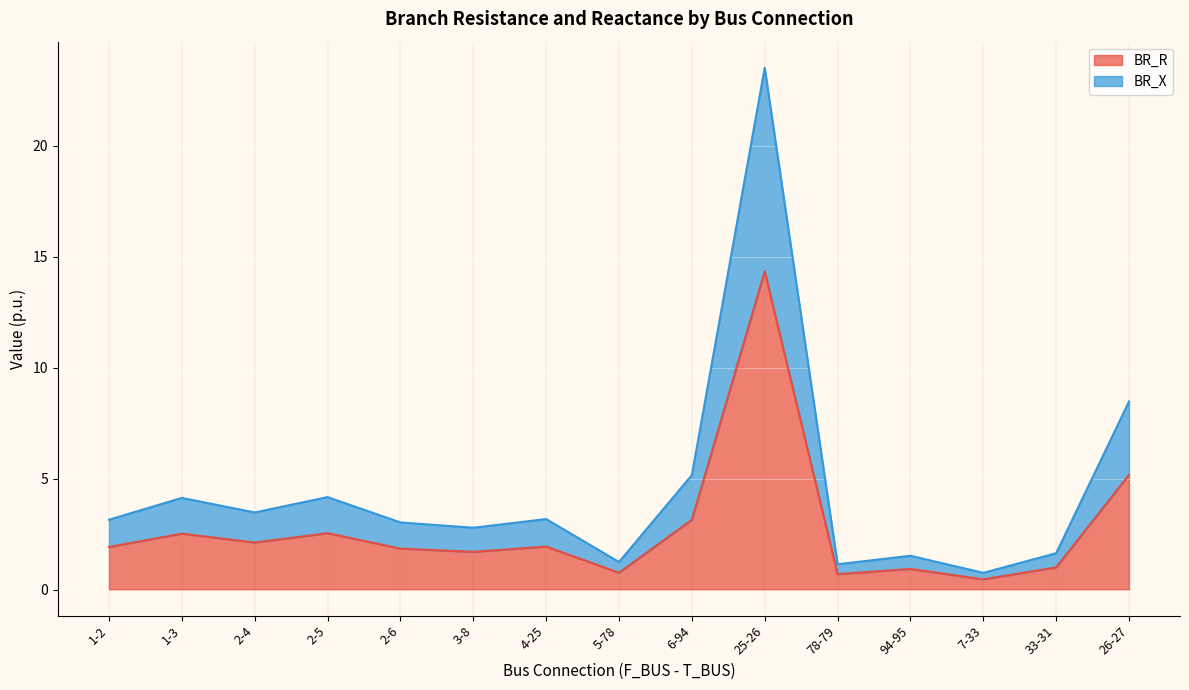

The BR_R series shows 25.8 at 25-26. True or false?

False